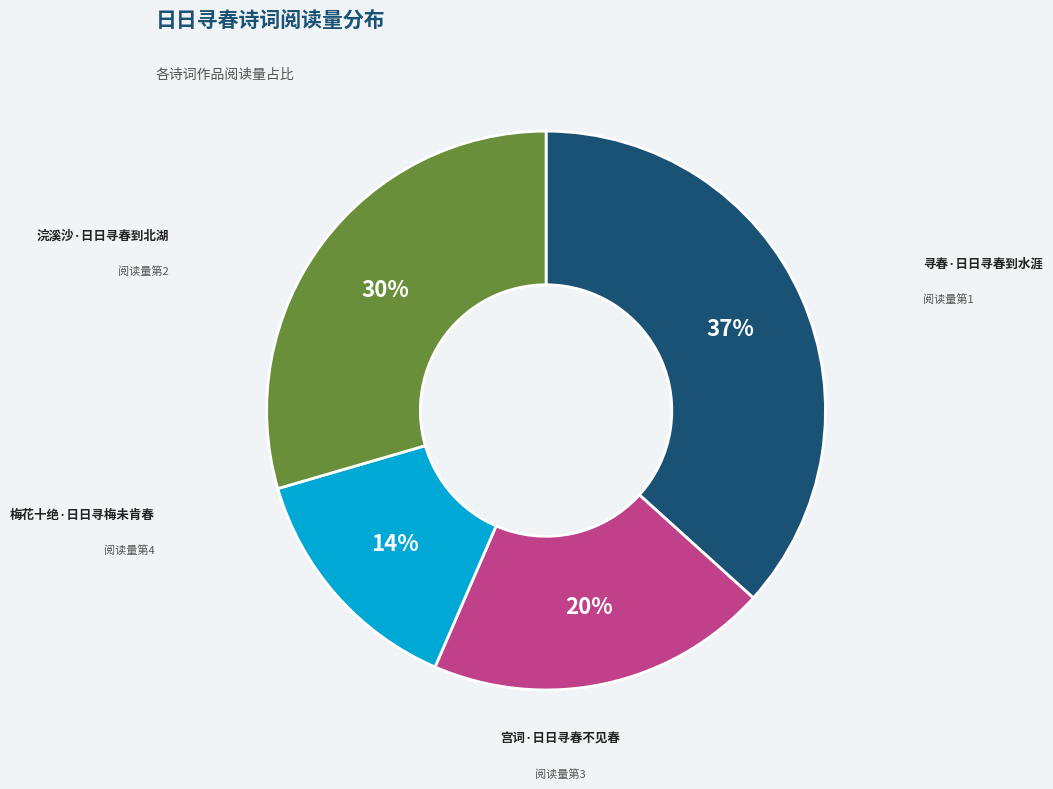

Which slice is the smallest?

梅花十绝·日日寻梅未肯春